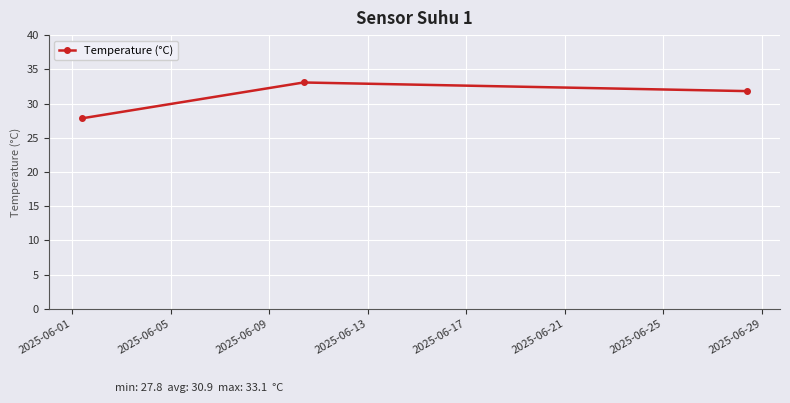

Reading left to right, extract all data points from this chart.

27.8	33.1	31.8